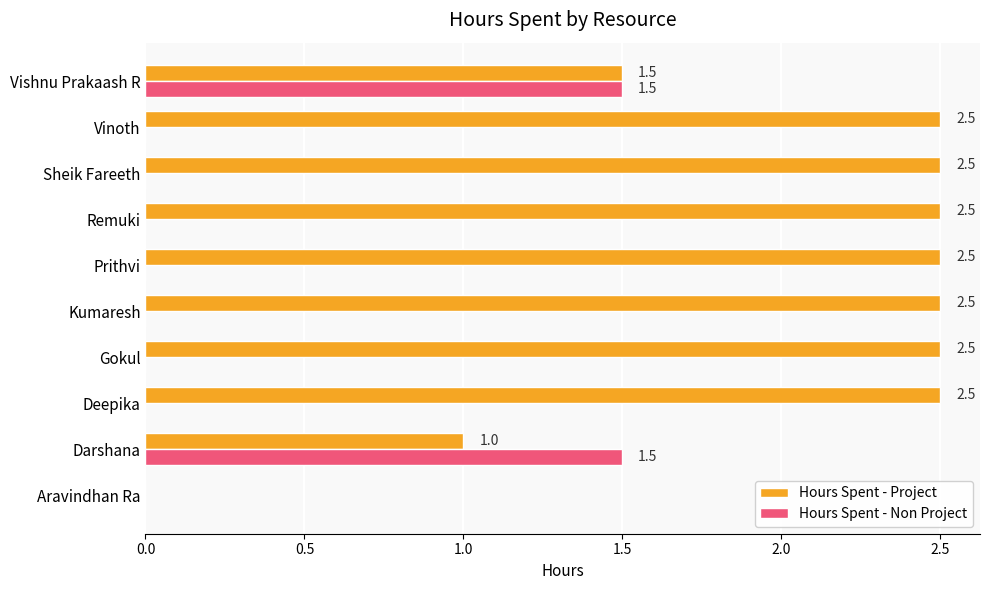

At which label is Hours Spent - Project closest to 1?

Darshana